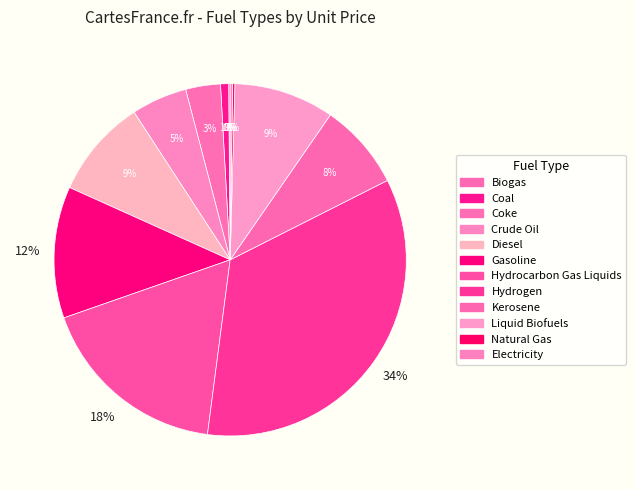

Is it true that Hydrocarbon Gas Liquids is 18% of the pie?

True